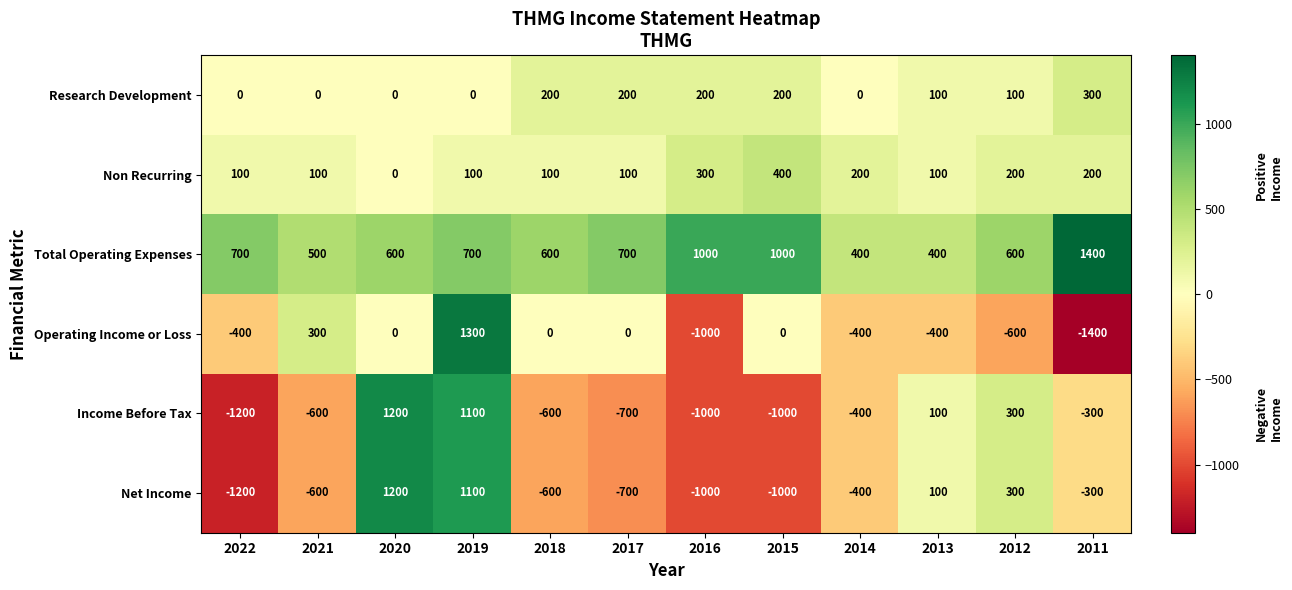

What is the minimum value shown in the chart?

-1400